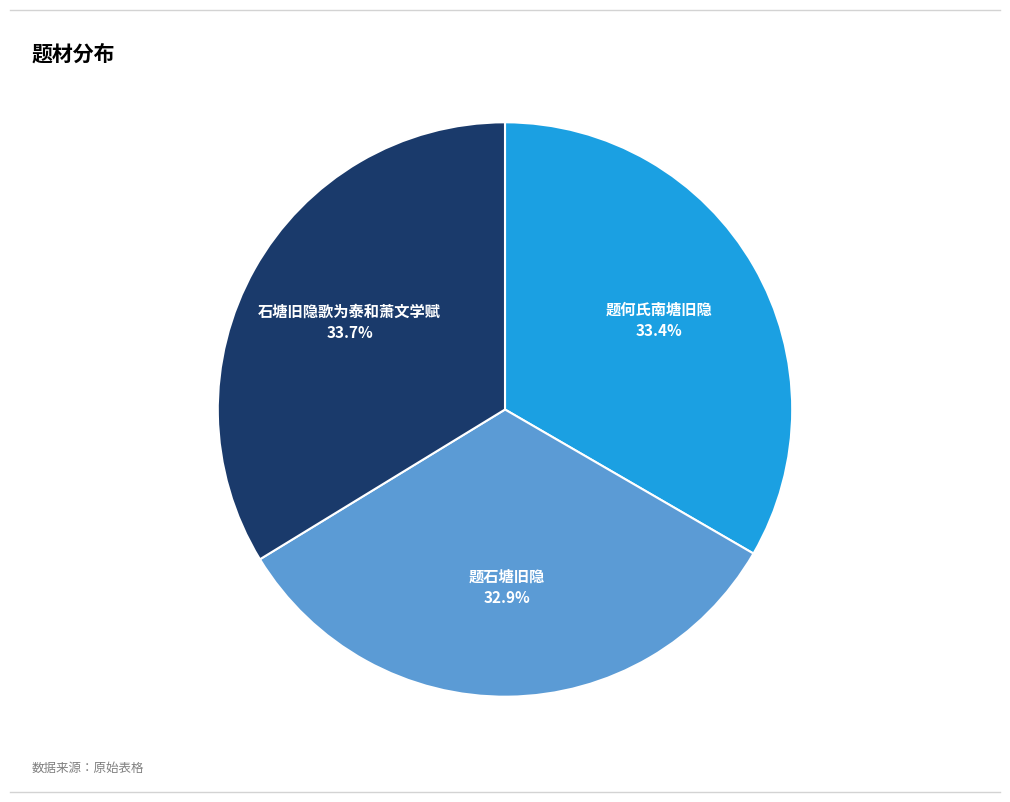

What percentage is NOT represented by 题何氏南塘旧隐?

66.6%